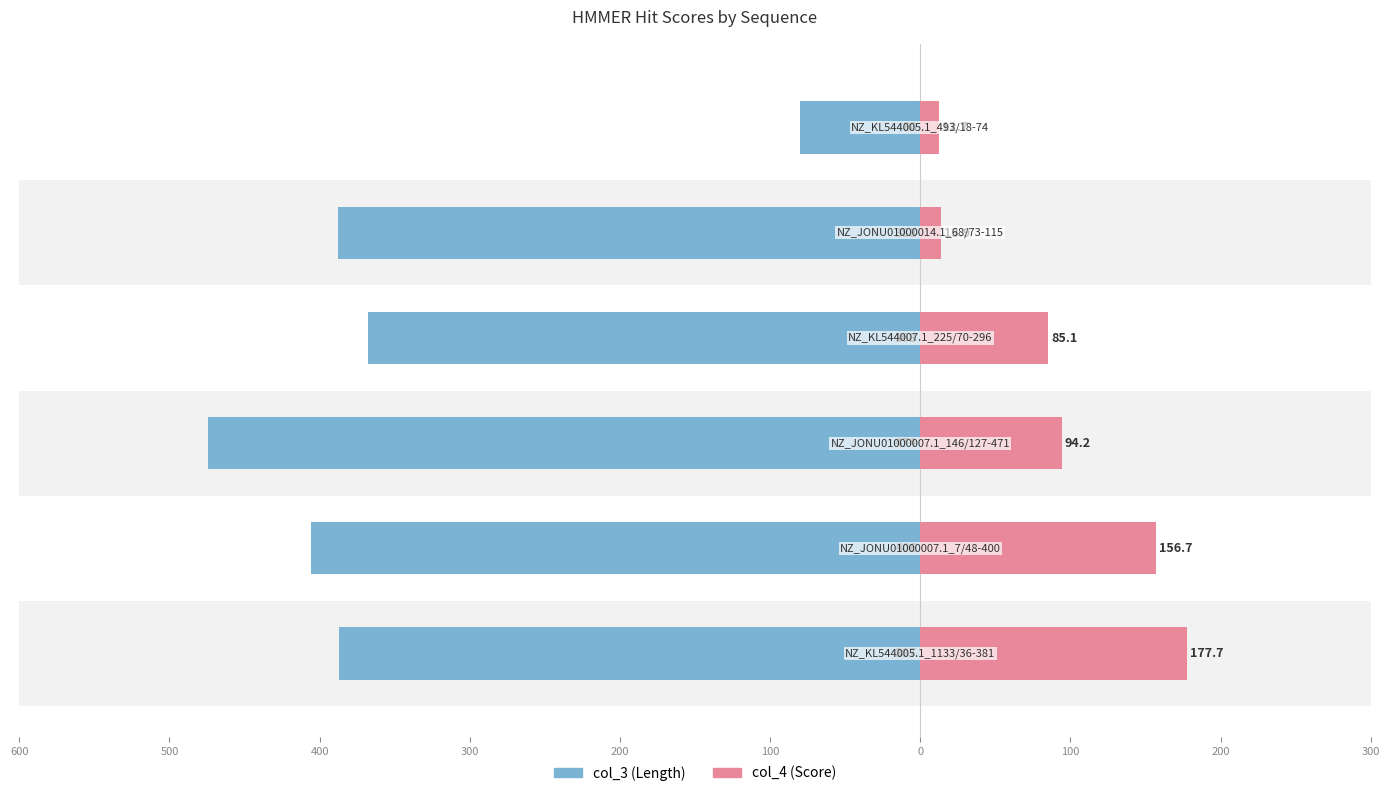

What is the value of the col_3 (Length) bar at the 6th from the left?

-80.0